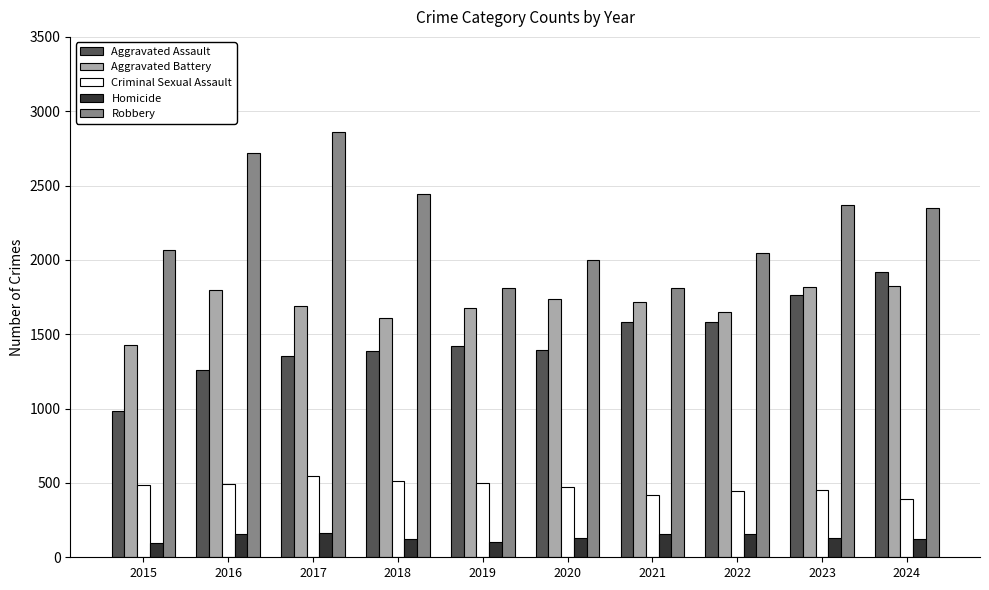

What is the smallest value displayed?

97